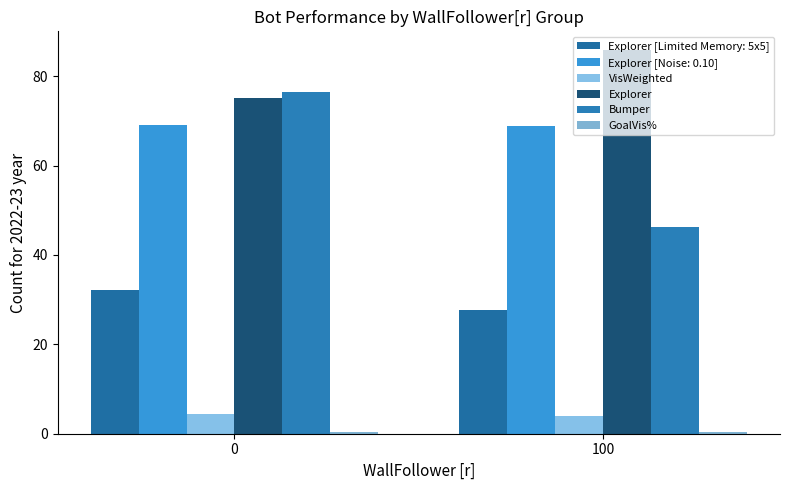

What is the difference between the highest and lowest values at 100?

85.3